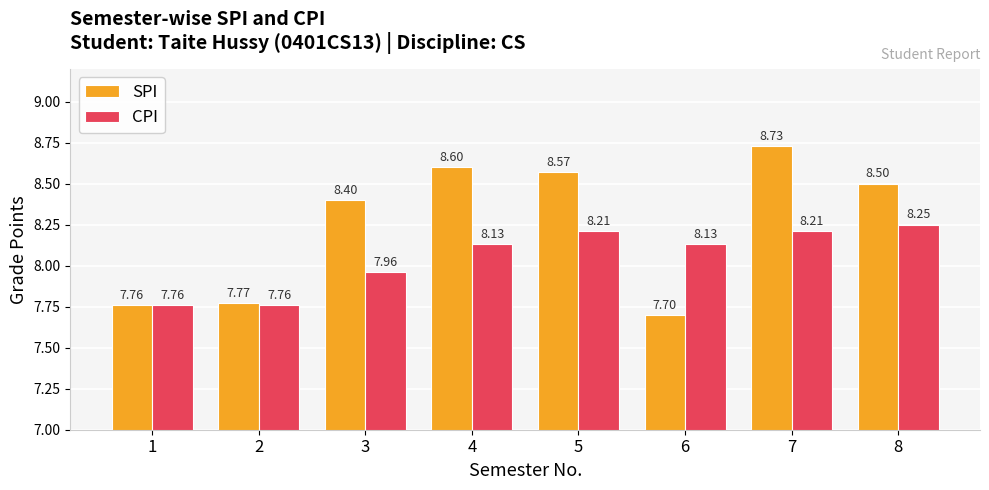

What is the average value of the SPI series?

8.3